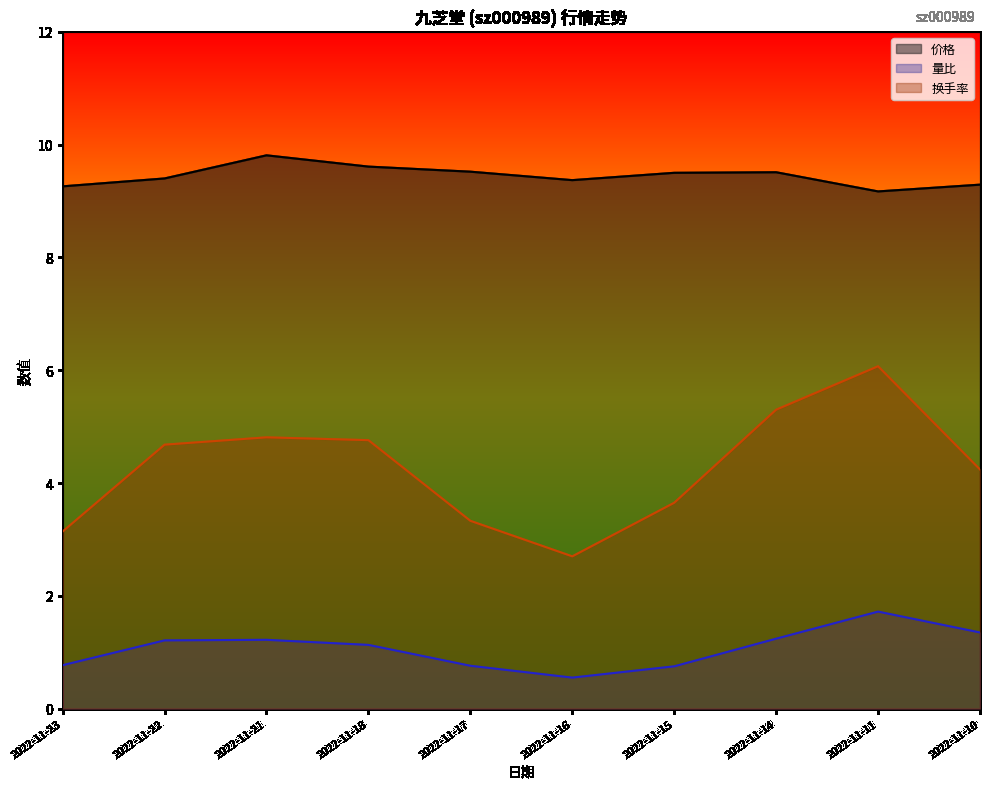

True or false: 价格 and 量比 cross at least once.

False